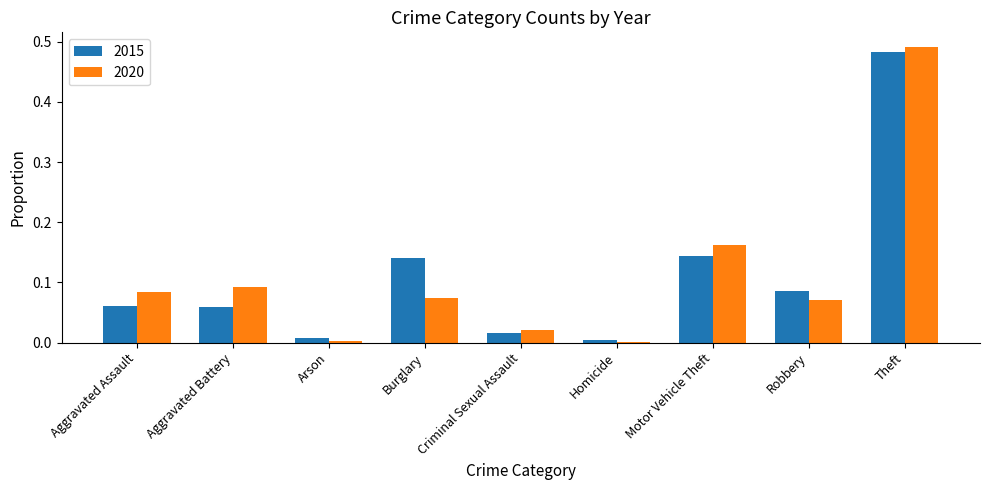

Is the value of 2020 at Aggravated Battery greater than the value of 2015 at Homicide?

Yes